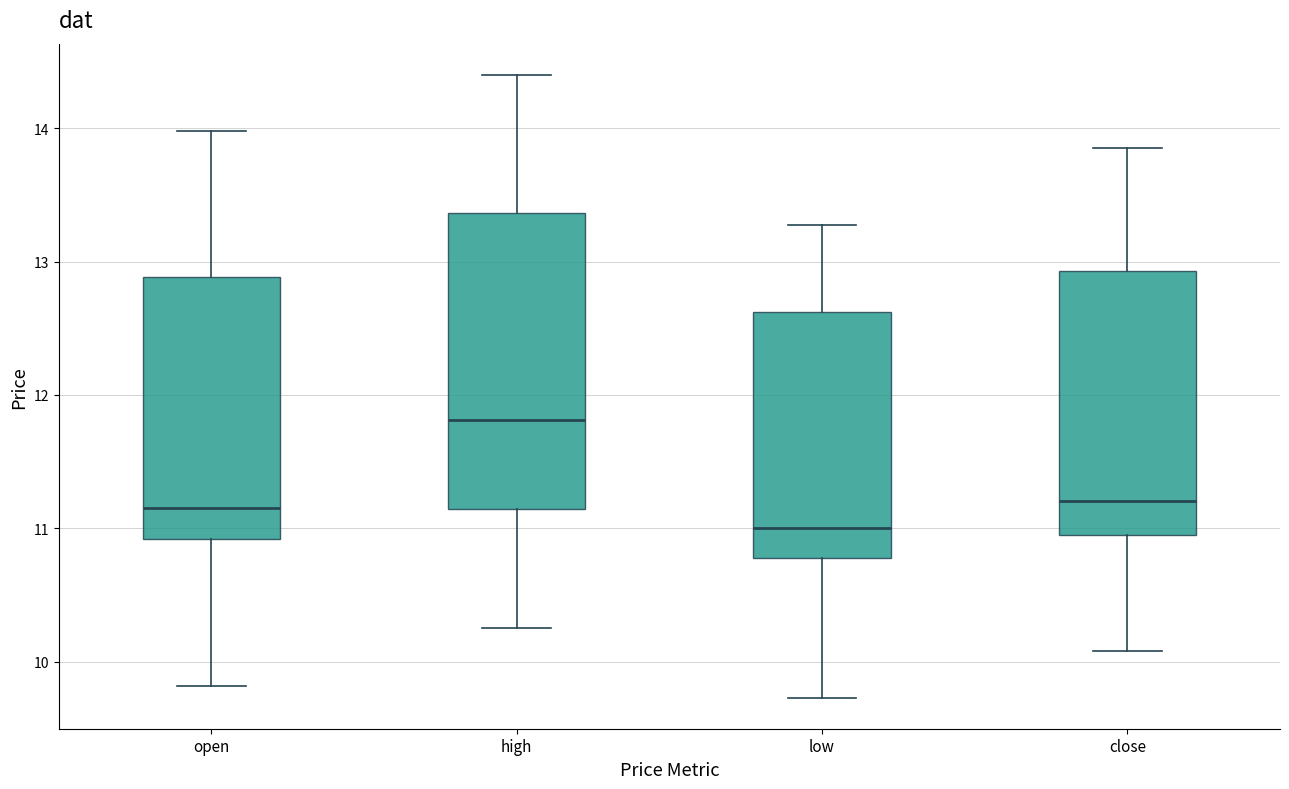

Reading left to right, read every box against the y-axis: the position of its median line, the range the box covers, and the ends of its whiskers. The values are not printed on the chart, so give them approximately, as read against the axis.

open: median 11.2, box 10.9 to 12.9, whiskers 9.8 to 14.0
high: median 11.8, box 11.1 to 13.4, whiskers 10.3 to 14.4
low: median 11.0, box 10.8 to 12.6, whiskers 9.7 to 13.3
close: median 11.2, box 11.0 to 12.9, whiskers 10.1 to 13.9